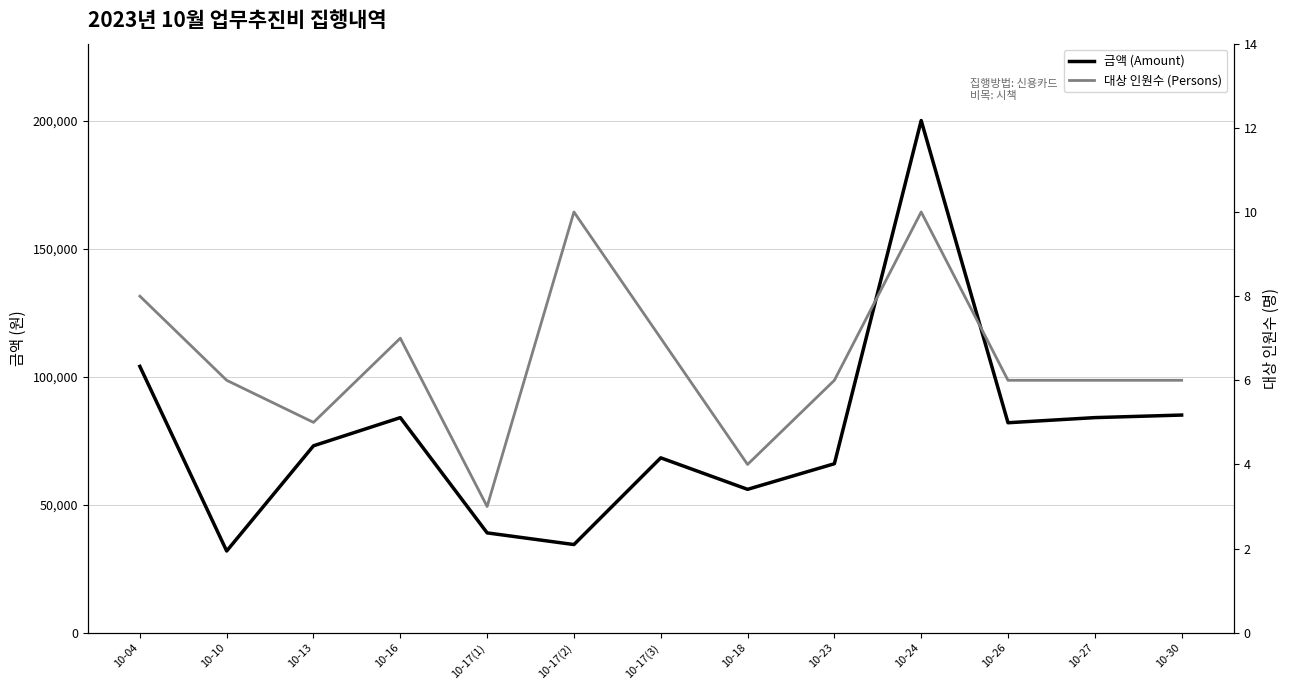

At which category does 금액 (Amount) reach its first local peak?

10-16